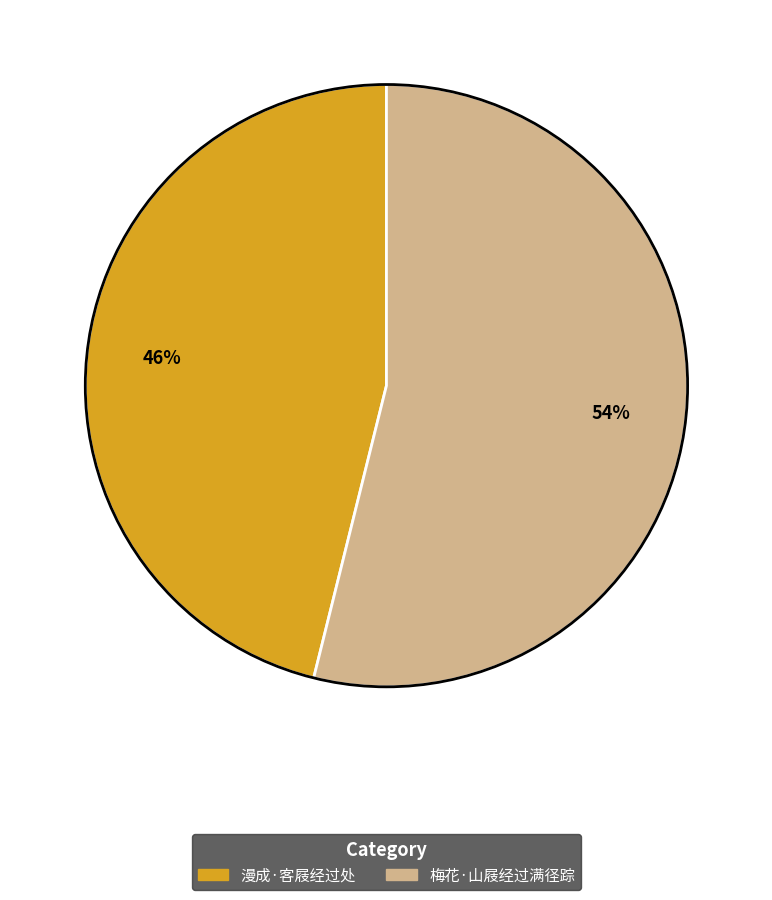

To the nearest percent, what percentage of the pie is 梅花·山屐经过满径踪?

54%